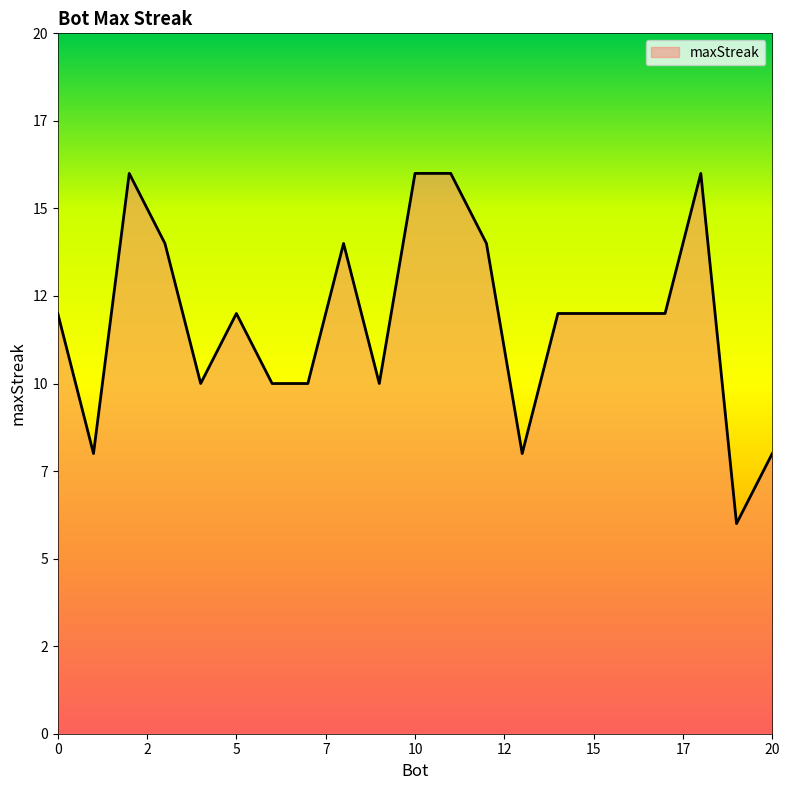

Is this an area chart (filled region under the line)?

Yes